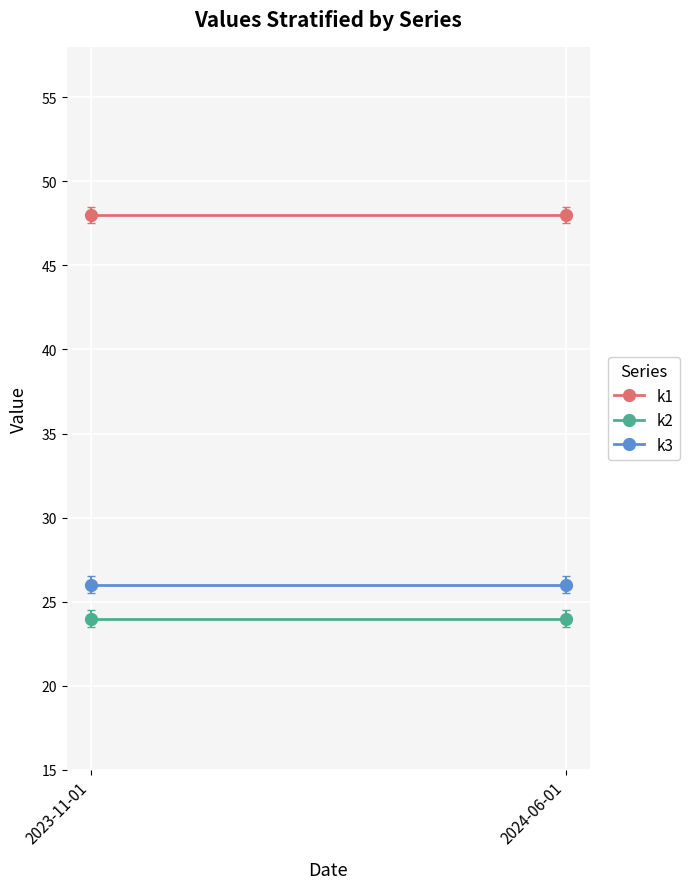

The value of k2 at 2023-11-01 is 32. True or false?

False